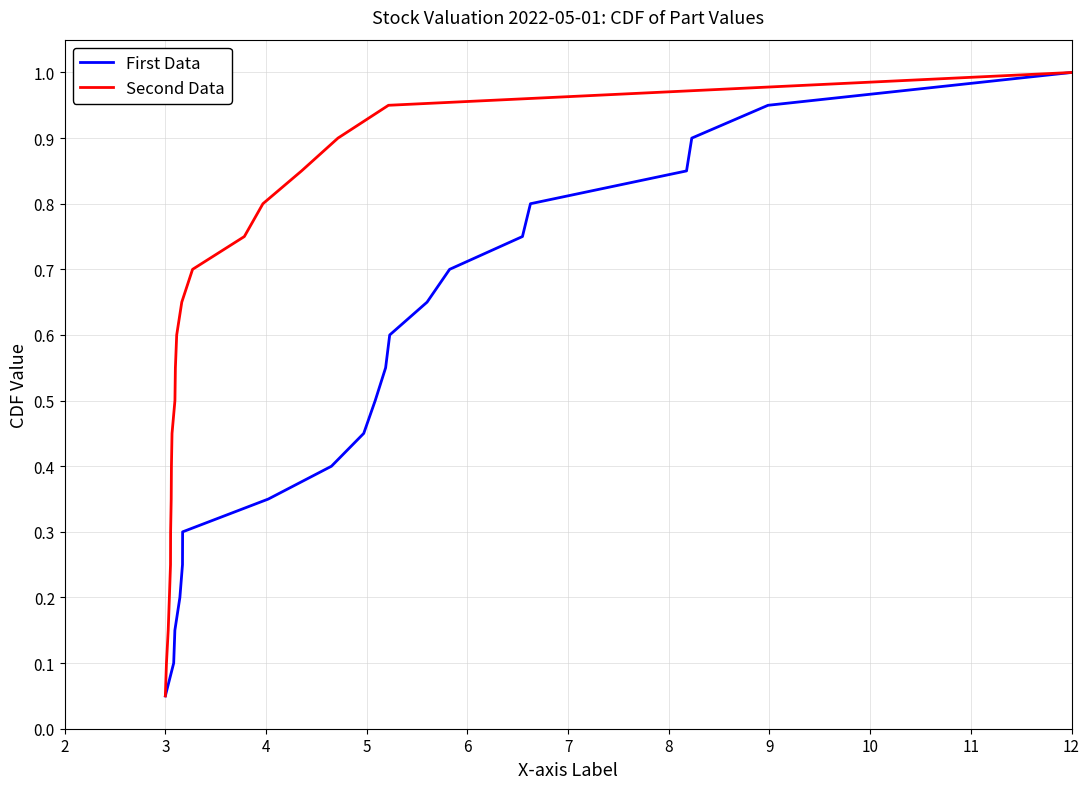

Where is First Data nearest to the value 0?

3